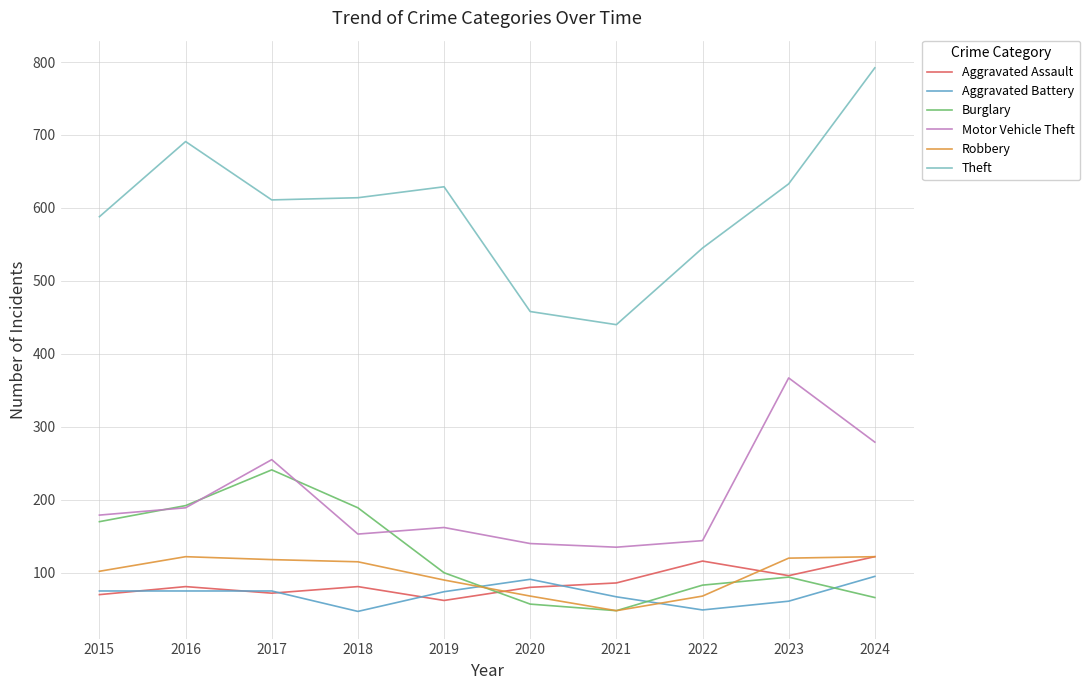

True or false: Aggravated Battery and Robbery intersect in this chart.

True